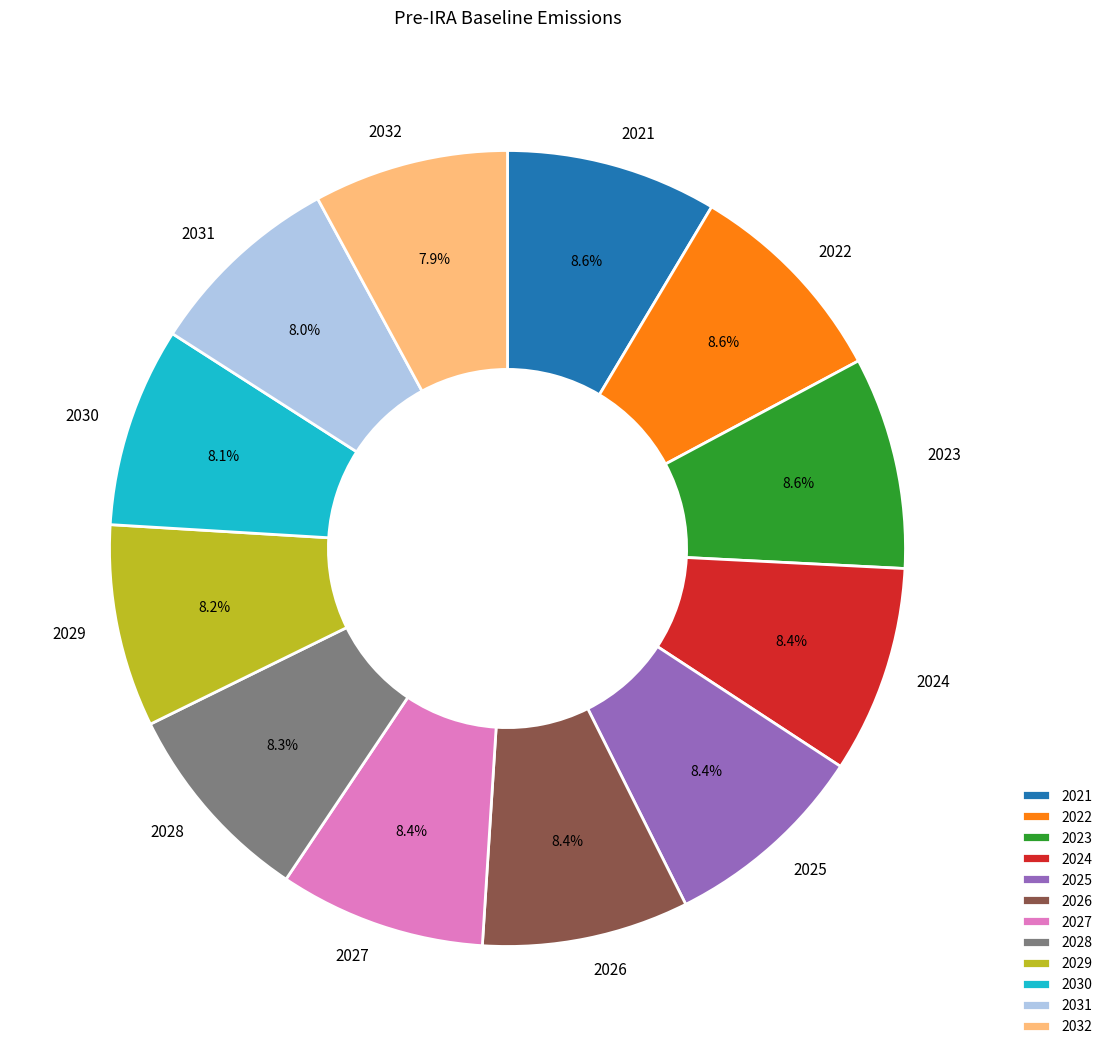

How many segments does this pie chart have?

12